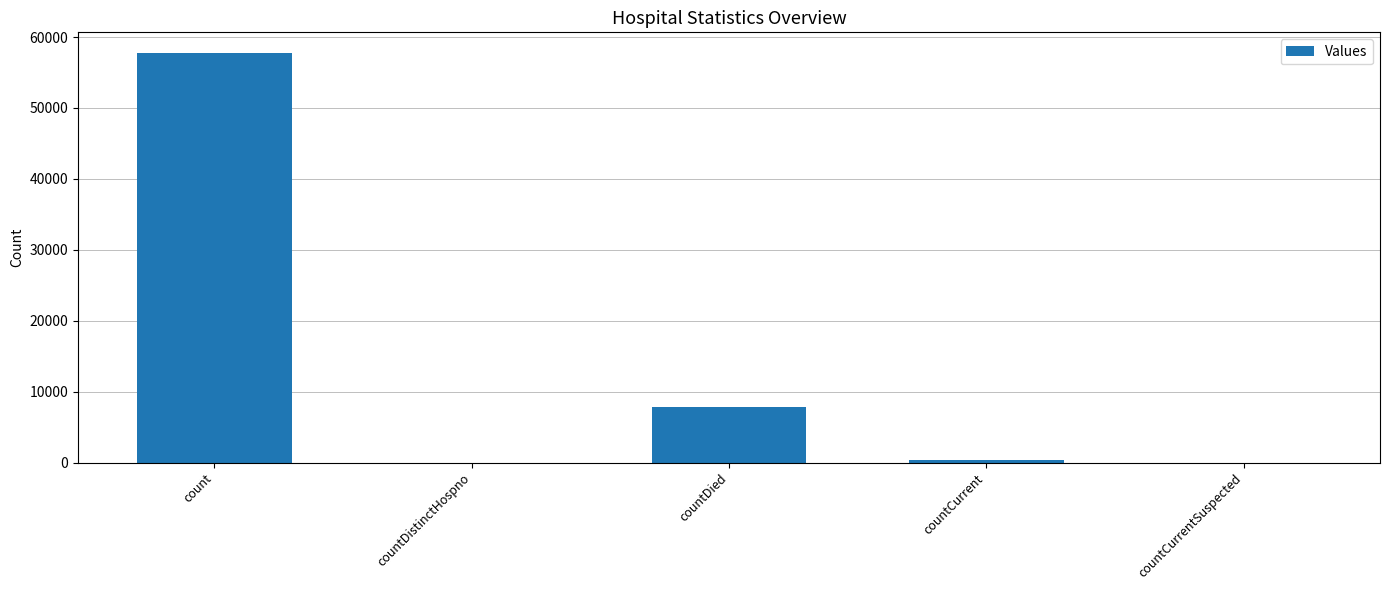

The value at count is 37775. True or false?

False